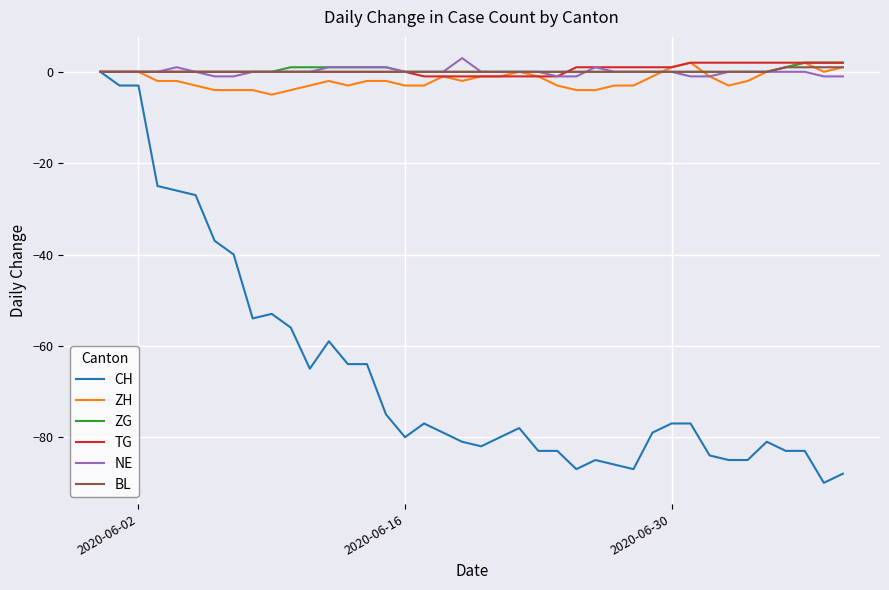

What is the greatest value displayed?

3